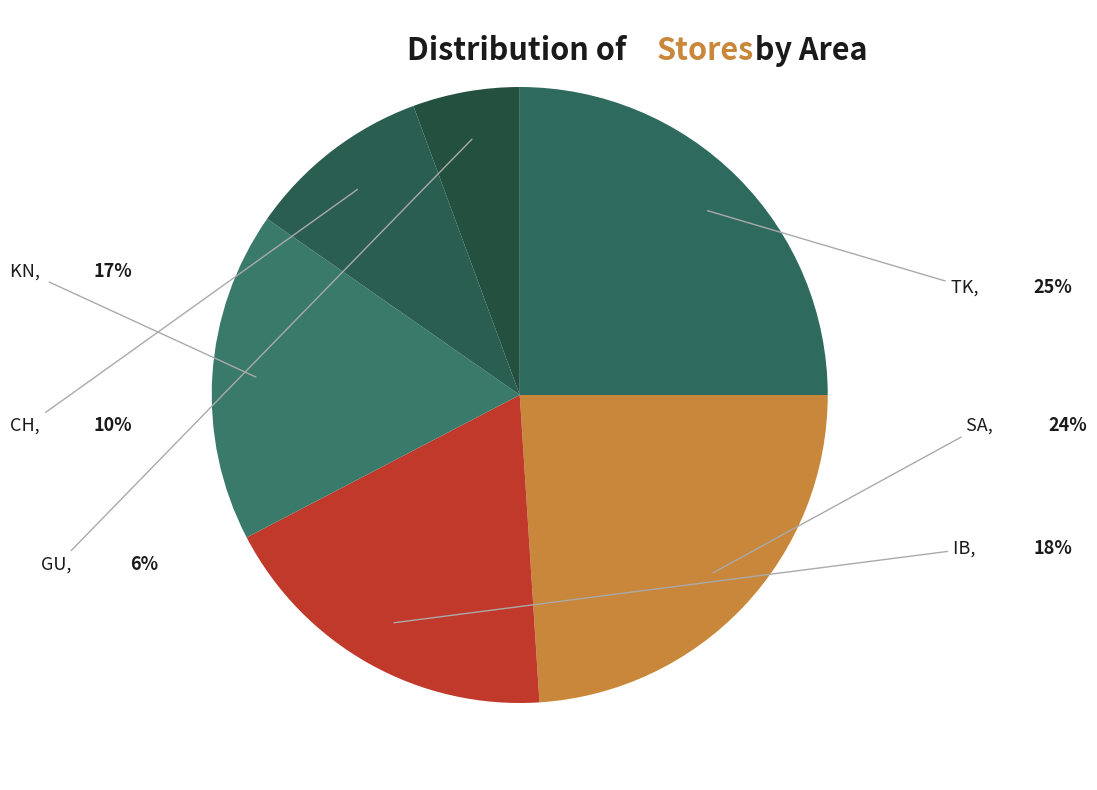

To the nearest percent, what is the difference between the largest and smallest slice percentages?

19%